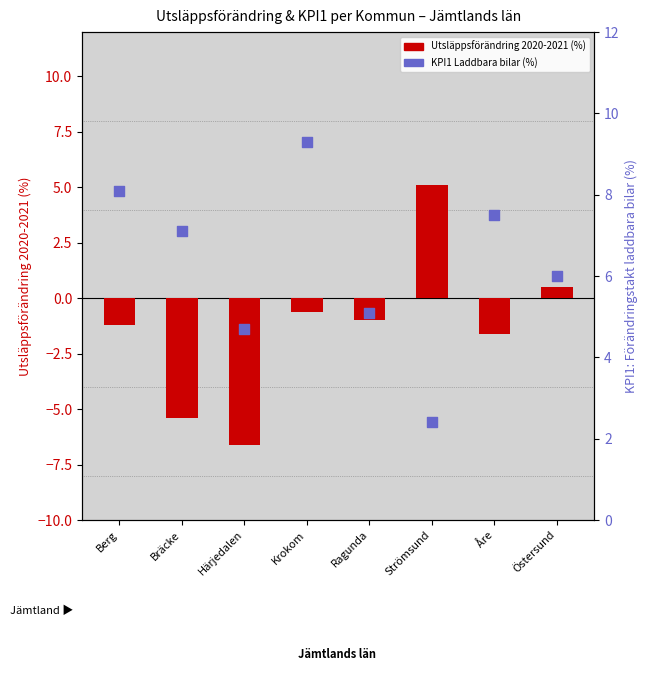

Which series has the largest Y range (max minus min)?

Utsläppsförändring 2020-2021 (%)